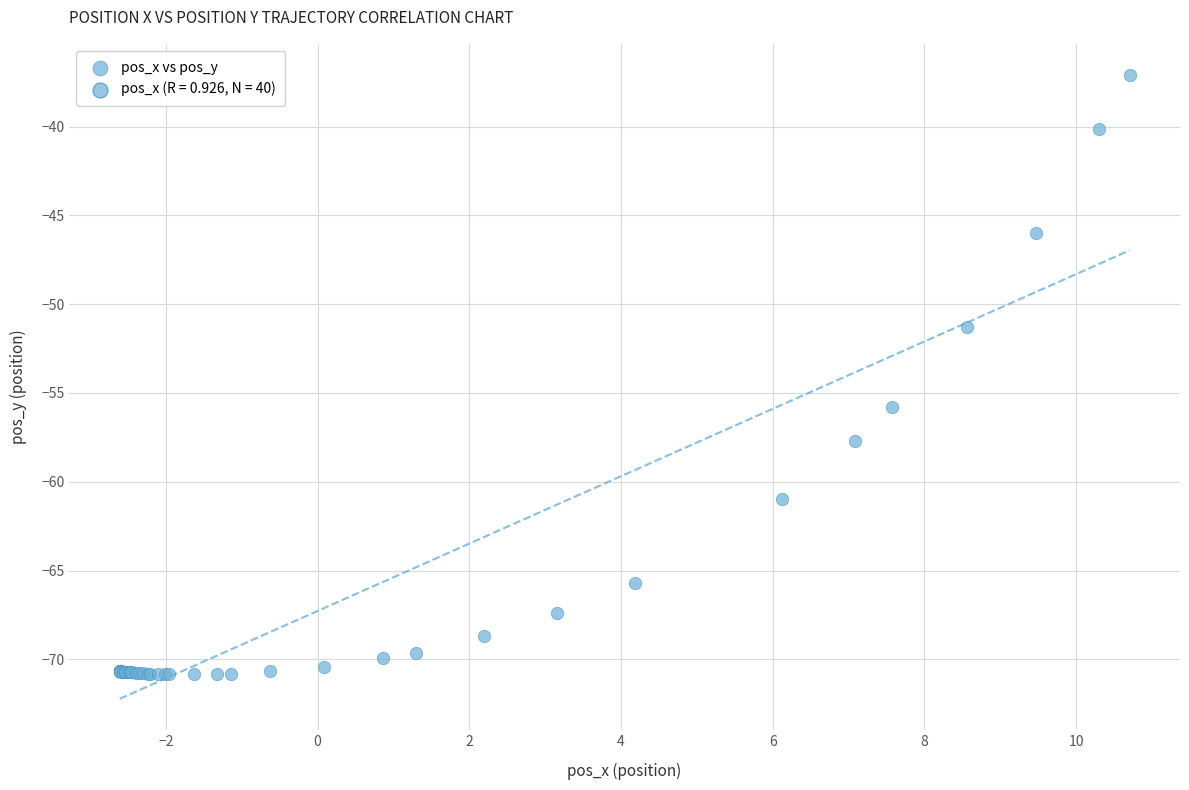

What Y value in the scatter plot is closest to -53?

-51.3